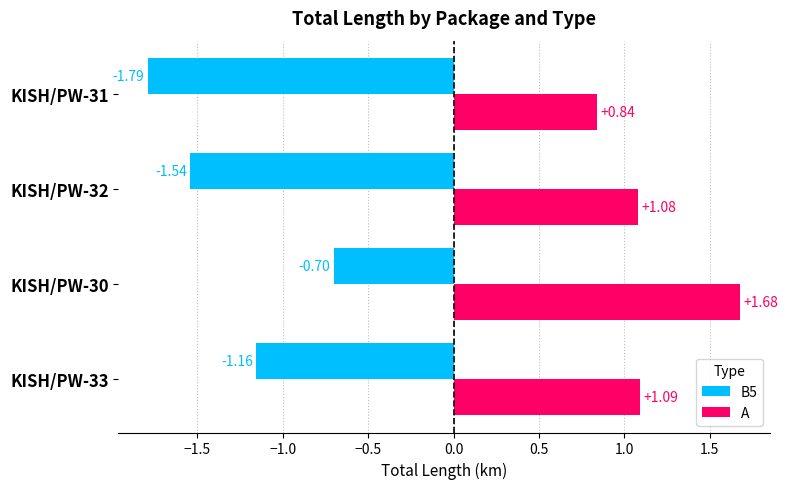

Rank the categories by B5 value from lowest to highest.

KISH/PW-31, KISH/PW-32, KISH/PW-33, KISH/PW-30